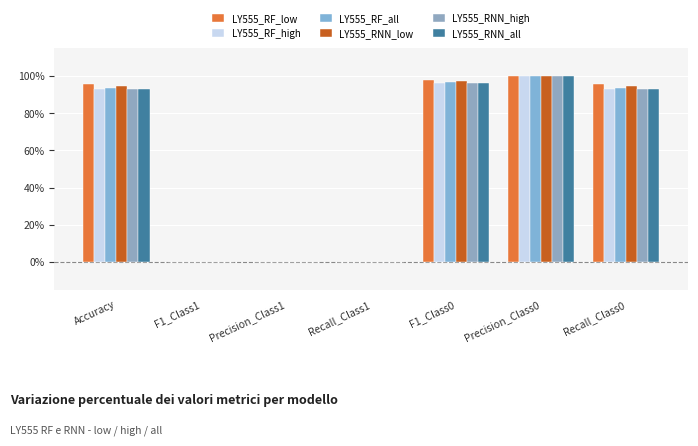

At Recall_Class0, list the series in order from largest to smallest.

LY555_RF_low, LY555_RNN_low, LY555_RF_all, LY555_RF_high, LY555_RNN_all, LY555_RNN_high